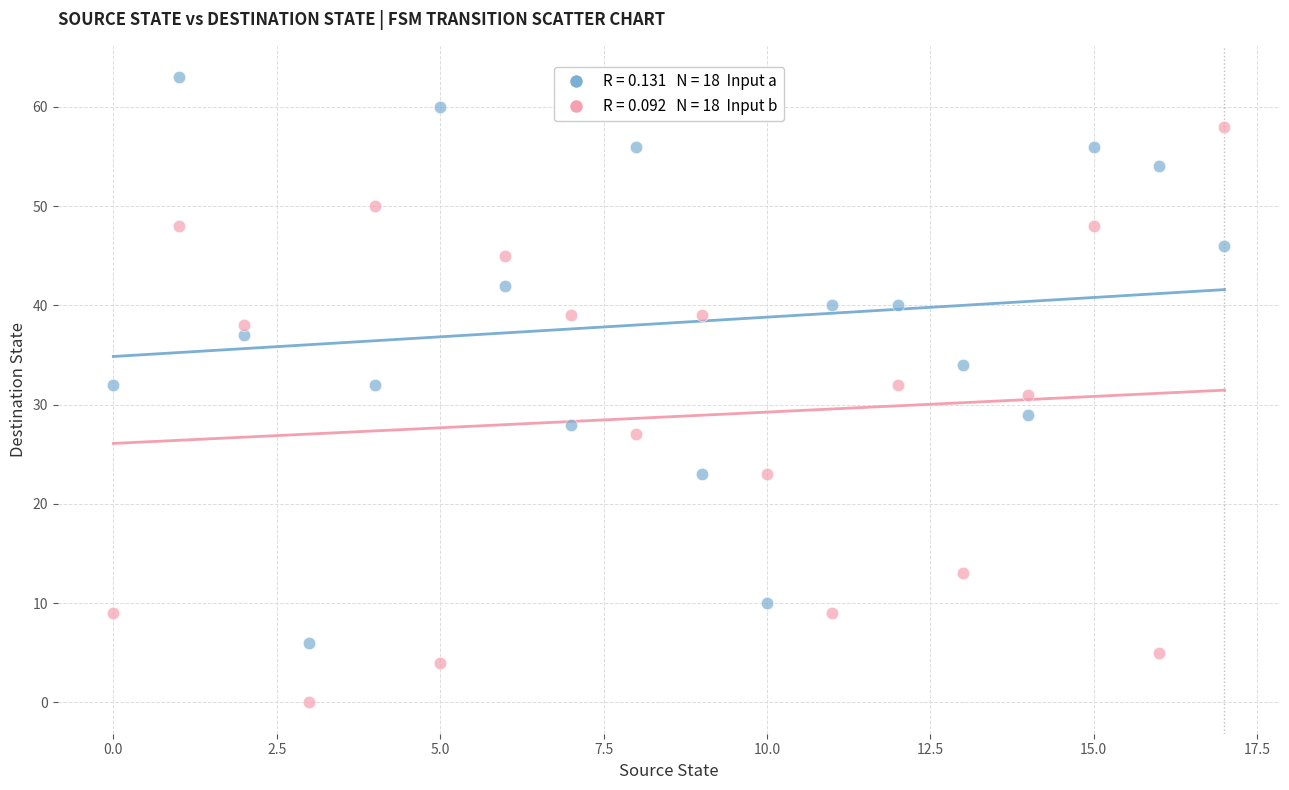

Across all data points, what is the range of Y values (max minus min)?

63